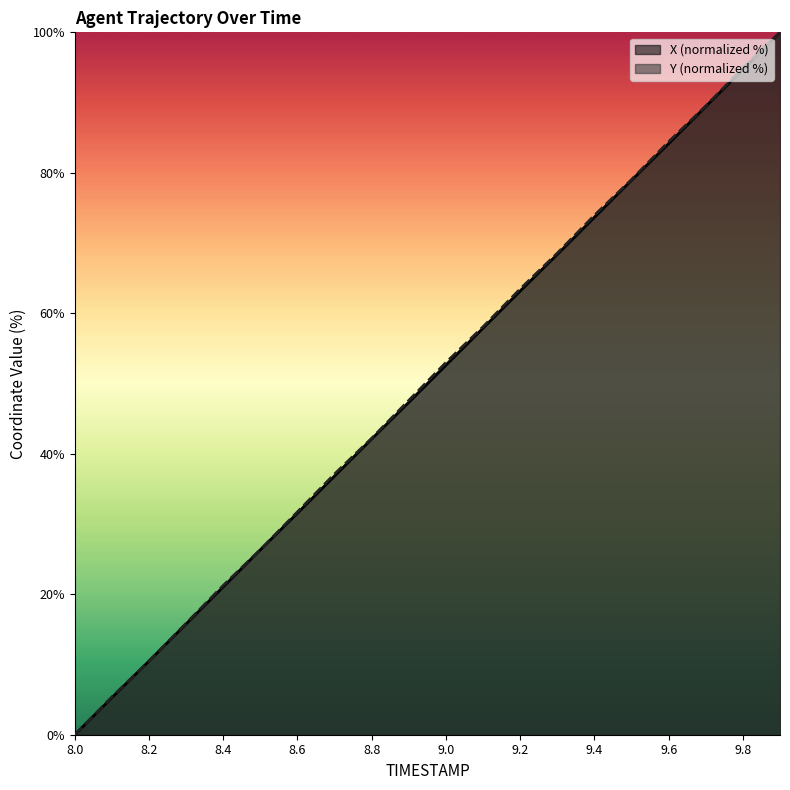

At which category is the sum across all series the highest?

9.9